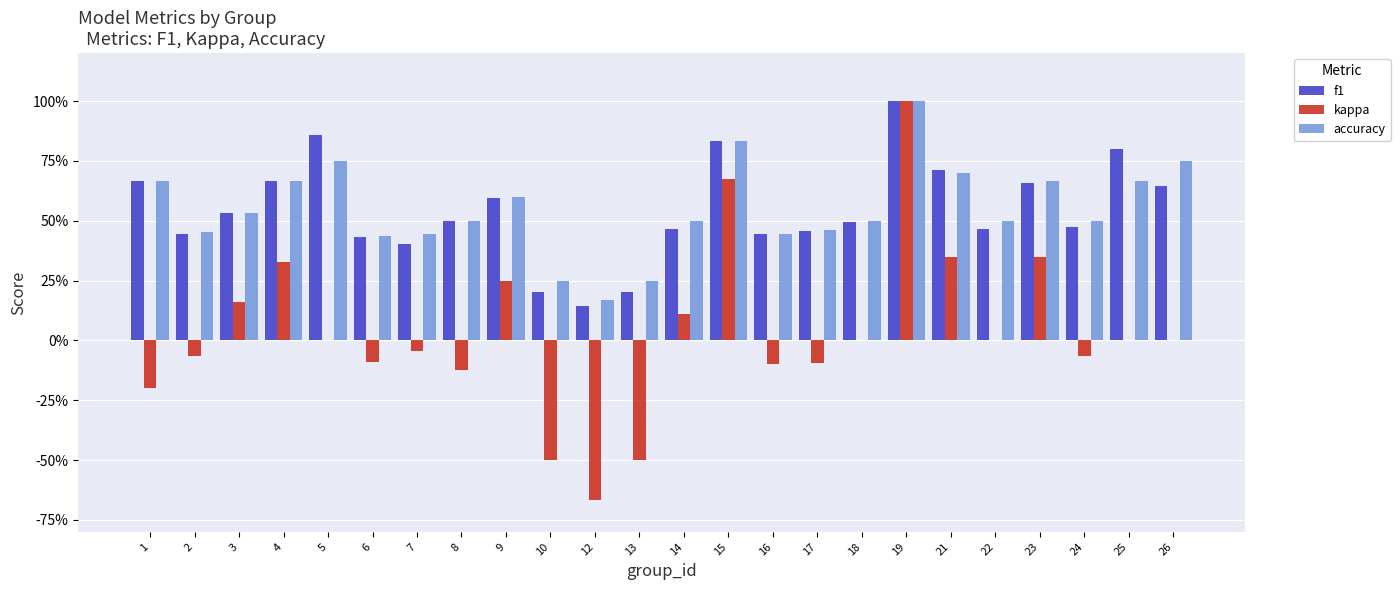

Is the value of f1 at 16 greater than the value of accuracy at 5?

No